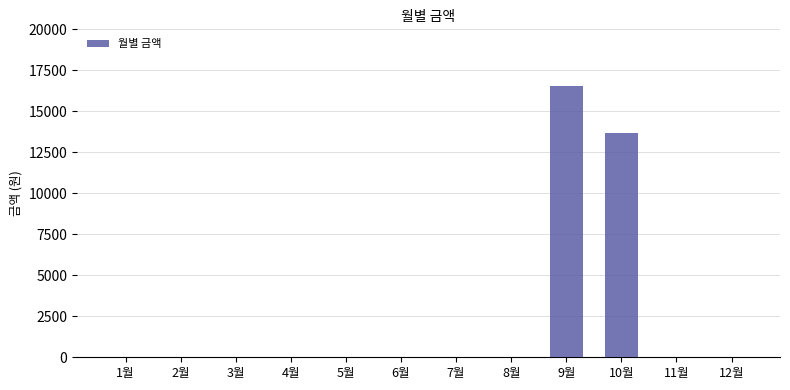

Which label corresponds to the largest value in the chart?

9월